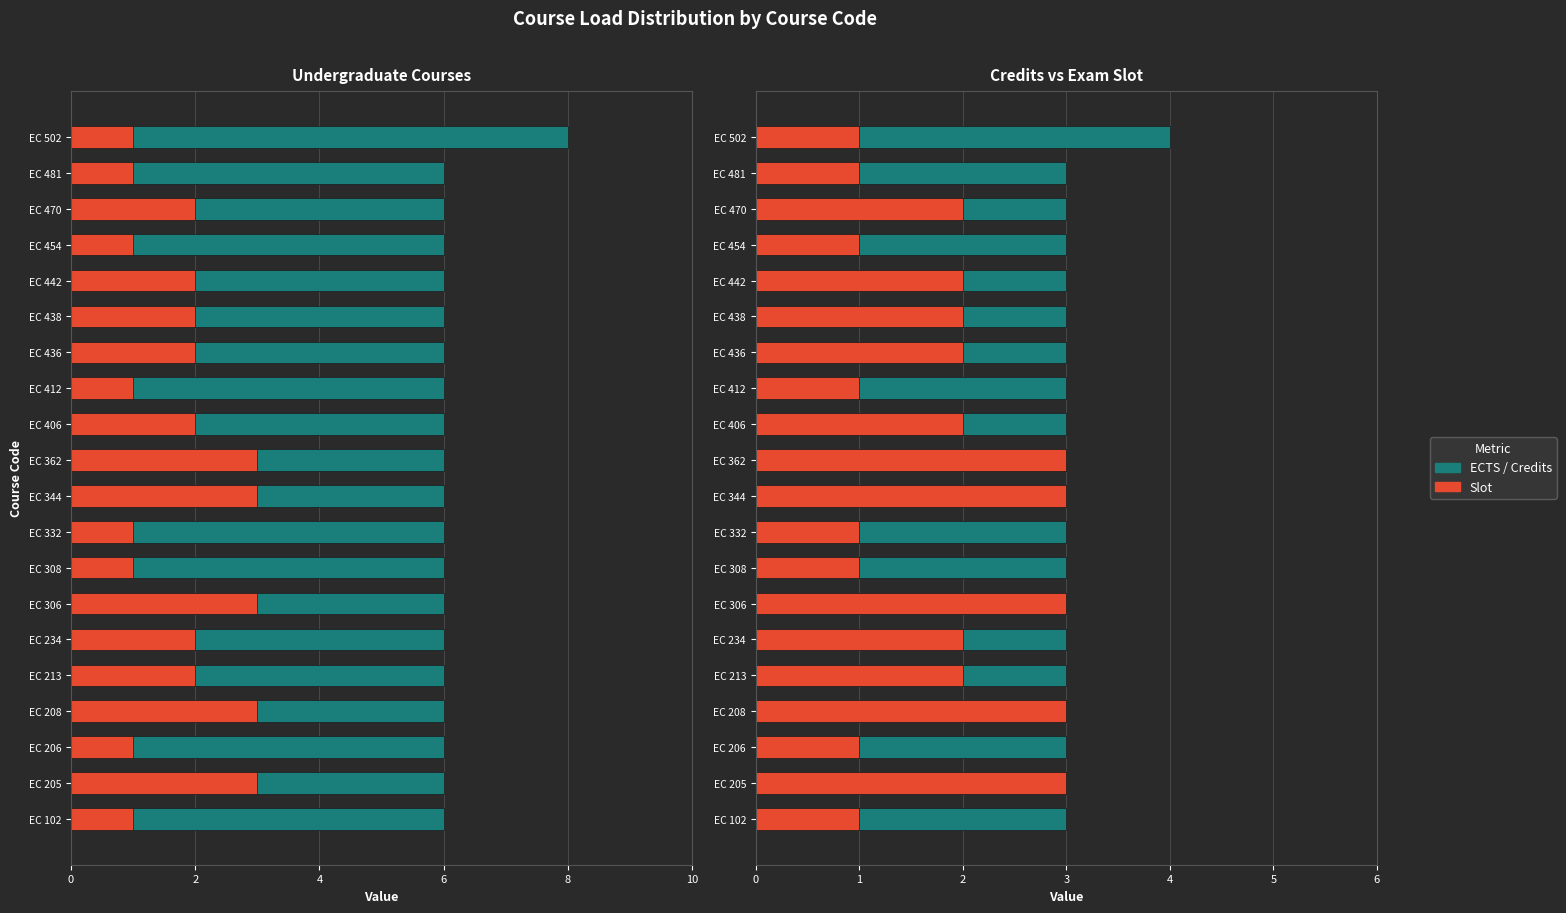

How many values in the ECTS series exceed 6?

1